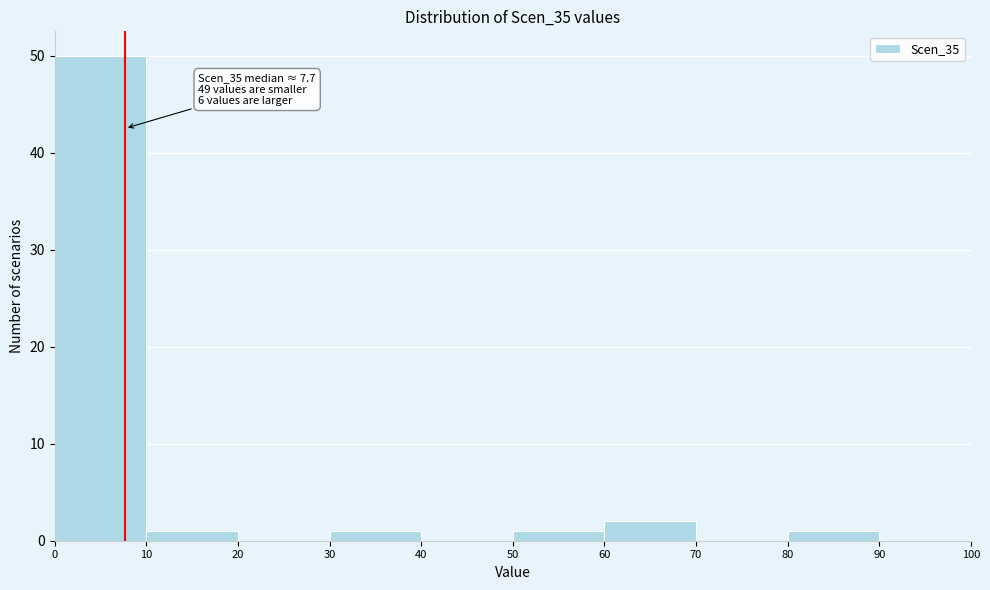

Over which range of the x-axis is the bar tallest?

0 to 10